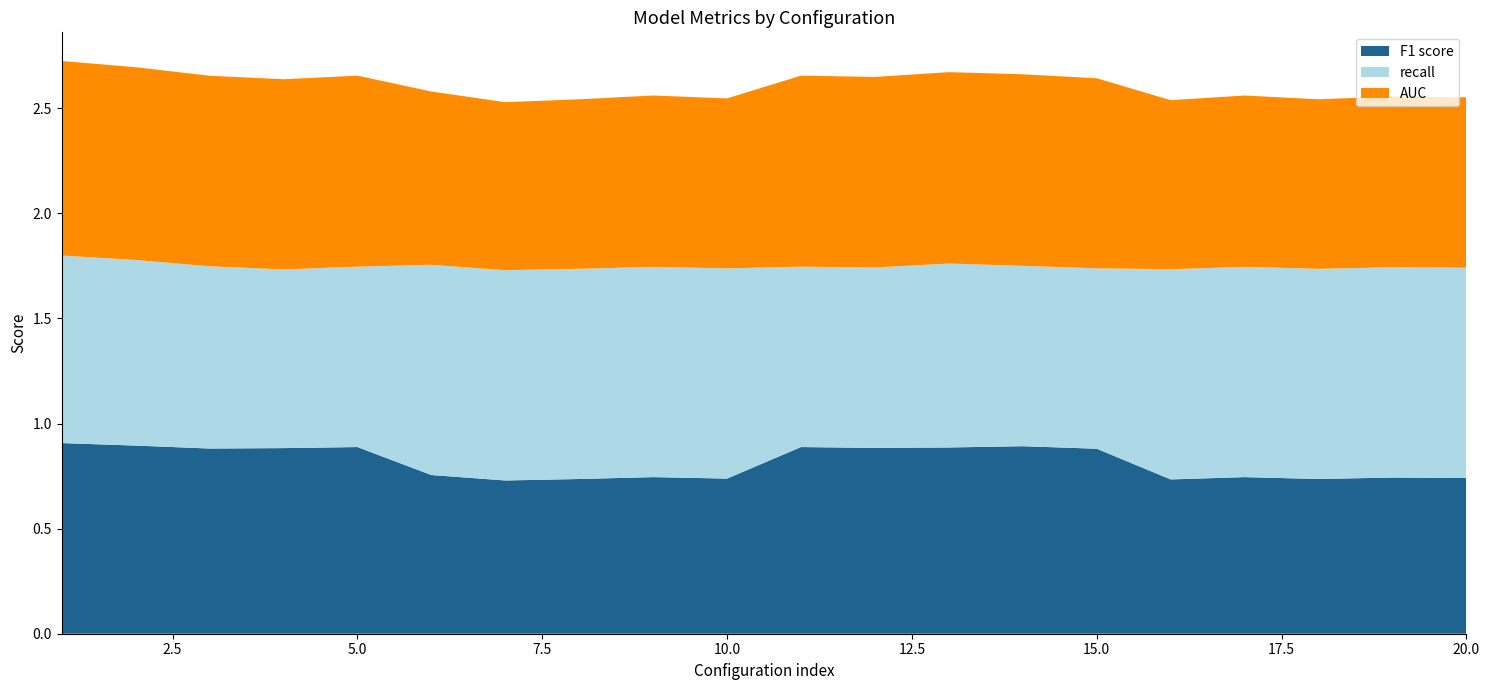

The F1 score series shows 1.6 at 5.0. True or false?

False